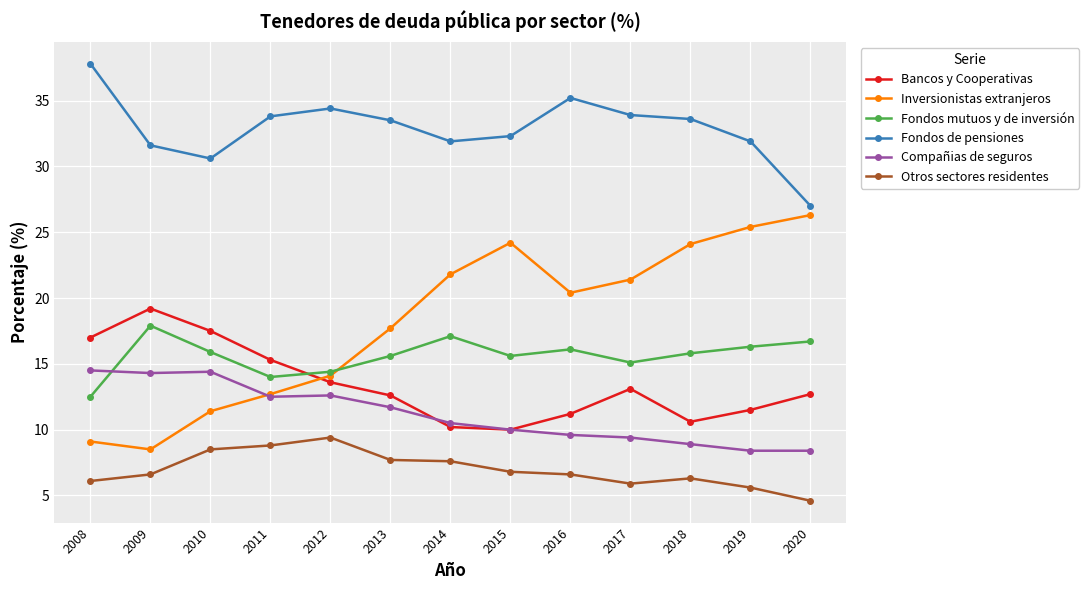

What are all the series names shown in the legend?

Bancos y Cooperativas, Inversionistas extranjeros, Fondos mutuos y de inversión, Fondos de pensiones, Compañias de seguros, Otros sectores residentes